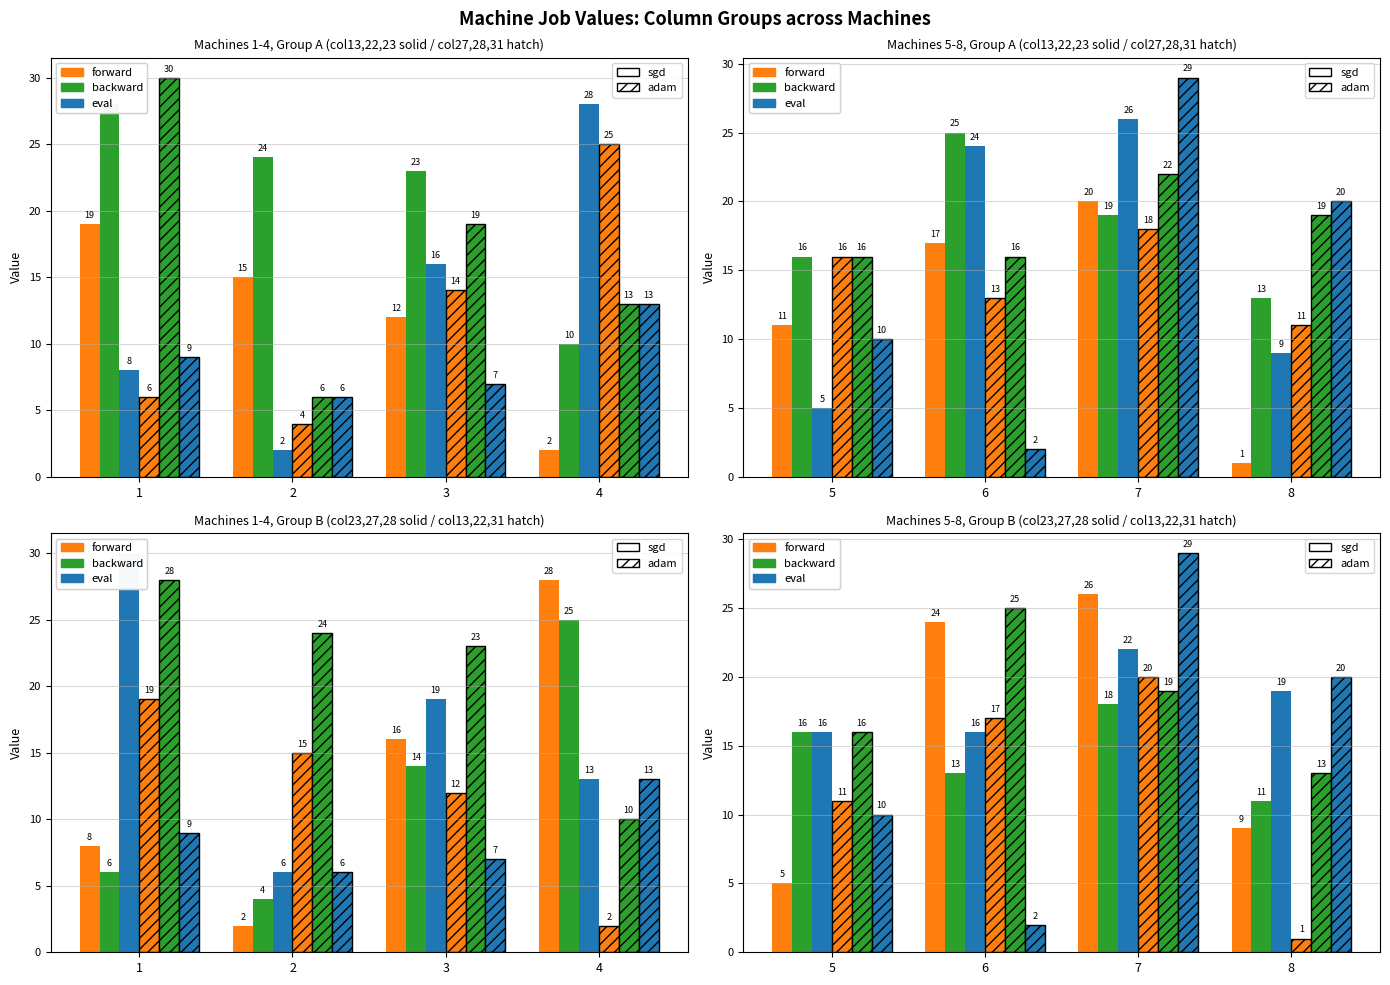

Which series has the largest range (max minus min)?

eval_h (col31)